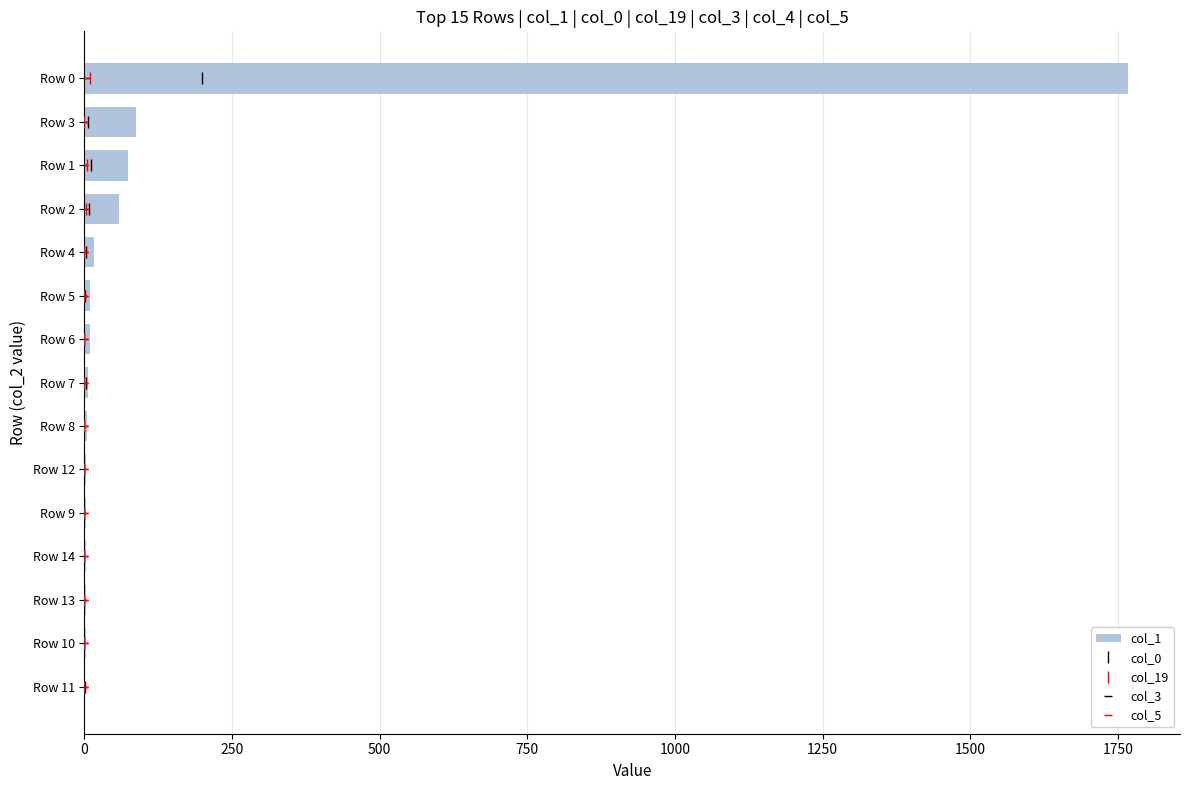

Which category has the highest value in the col_1 series?

Row 0